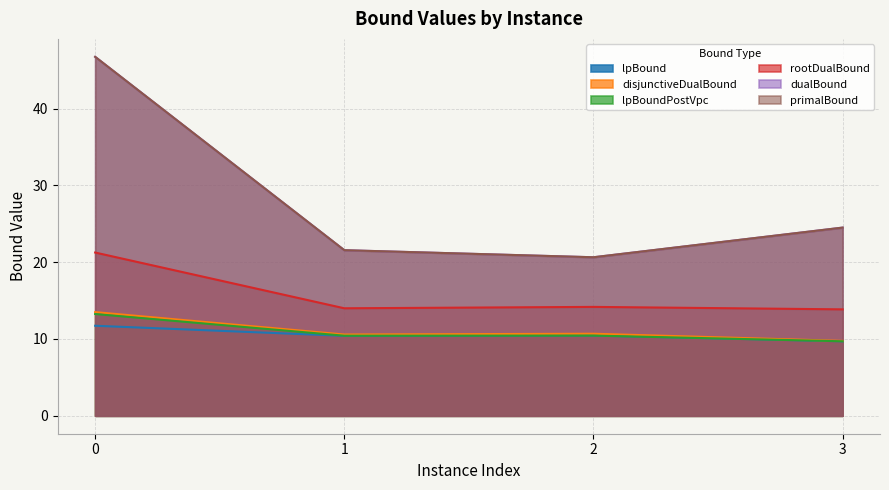

Does the chart display data point markers on the line(s)?

No